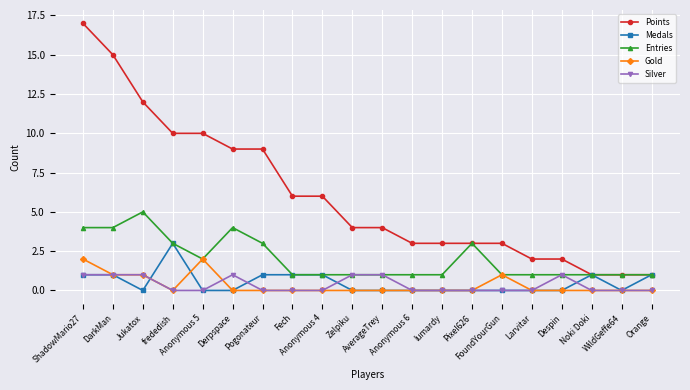

How many lines are shown in the chart?

5